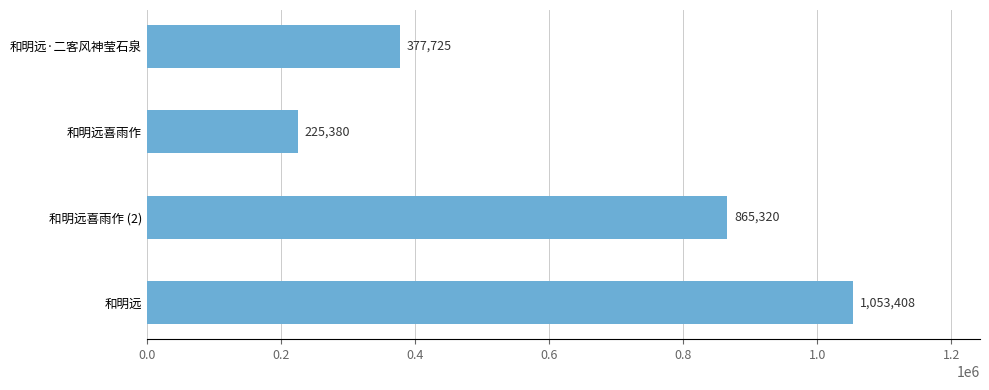

Rank the categories by value from lowest to highest.

和明远喜雨作, 和明远·二客风神莹石泉, 和明远喜雨作 (2), 和明远